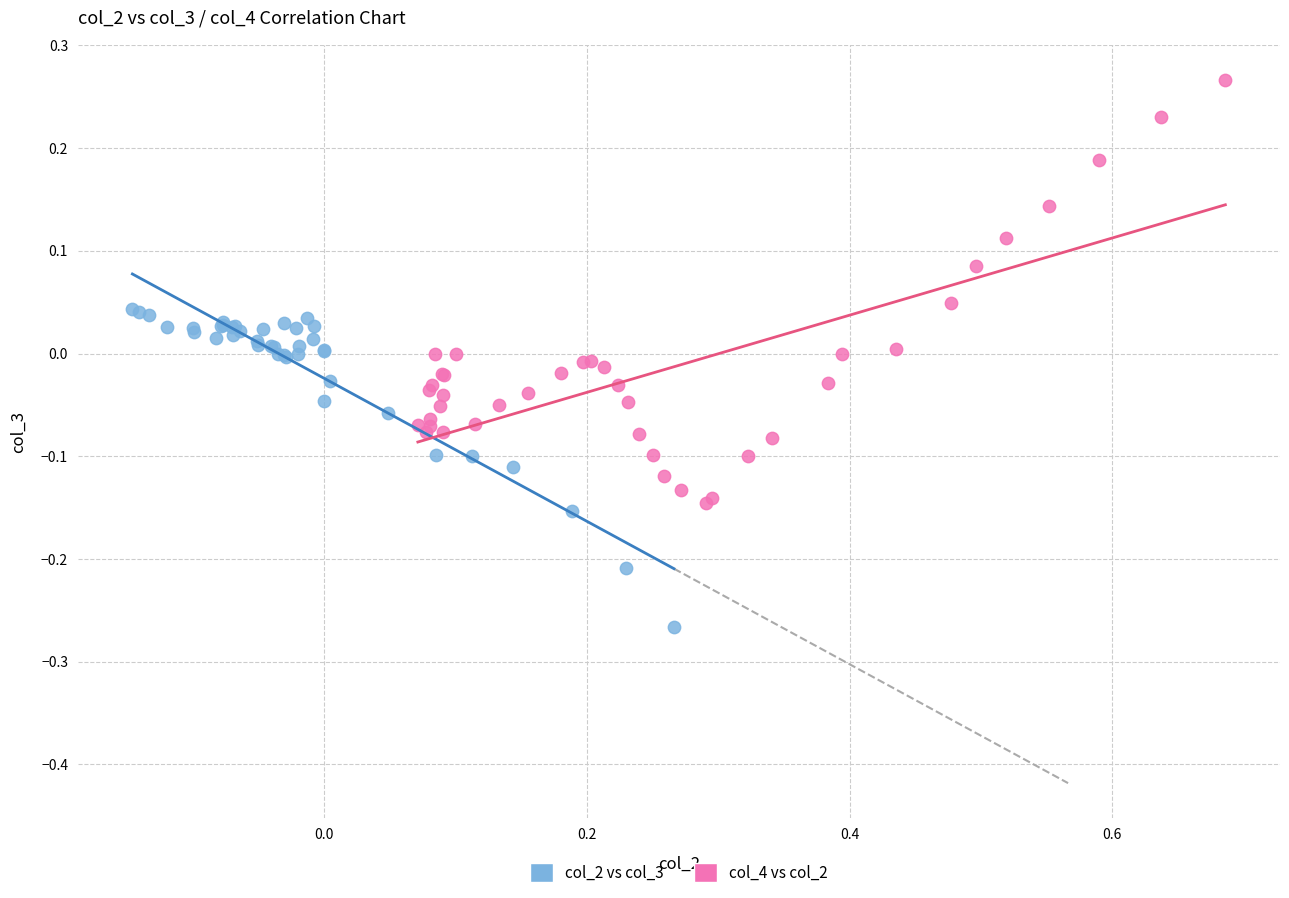

Which series has the widest spread of Y values?

col_4 vs col_2